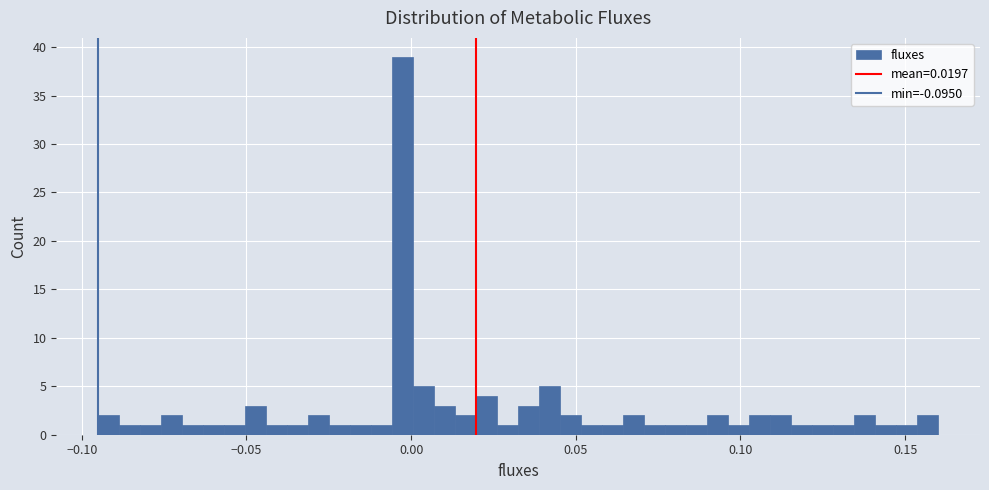

Read against the x-axis, roughly where is the centre of the tallest bar?

-0.005